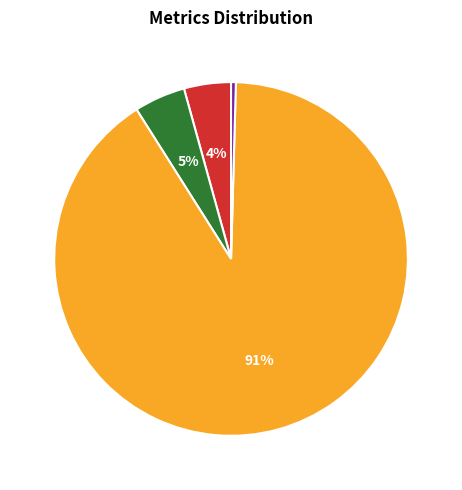

Which category has the biggest portion of the pie?

Training Time